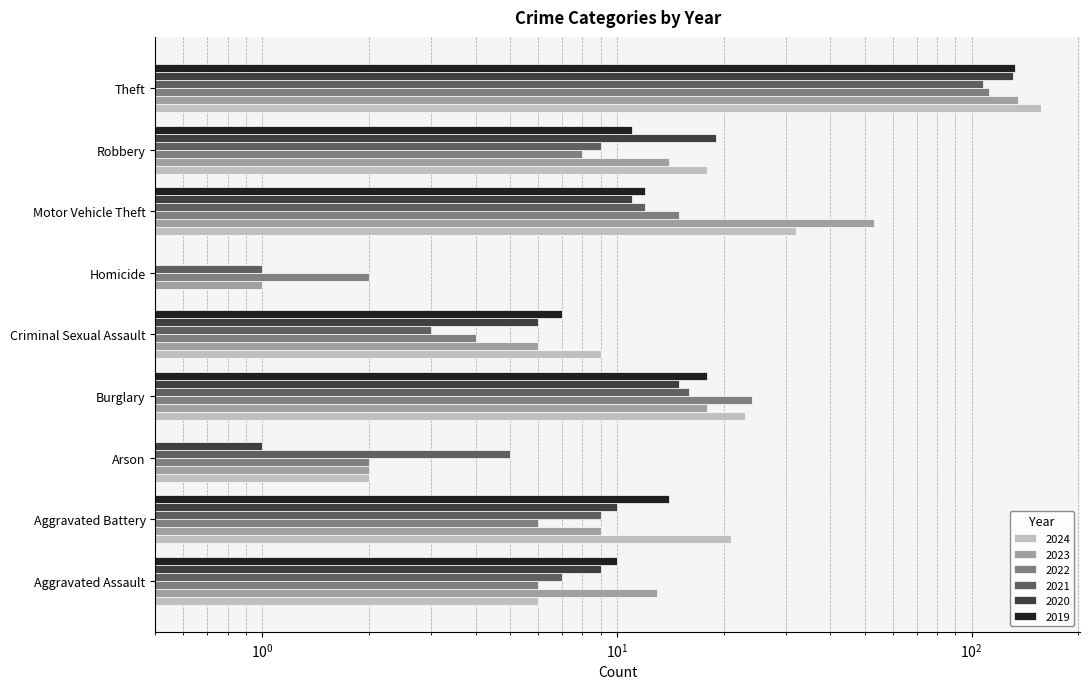

Which series has the largest total across all categories?

2024